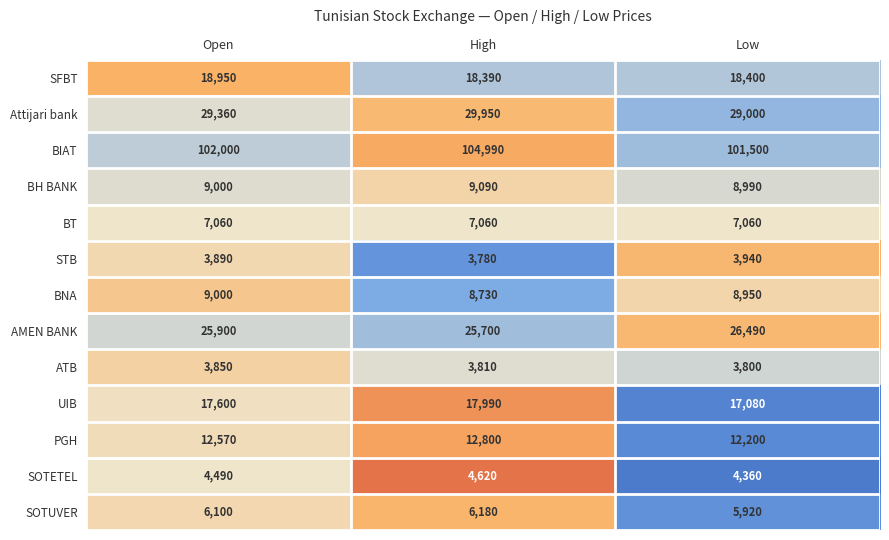

Count the PGH values in the range 12200 to 12800.

3